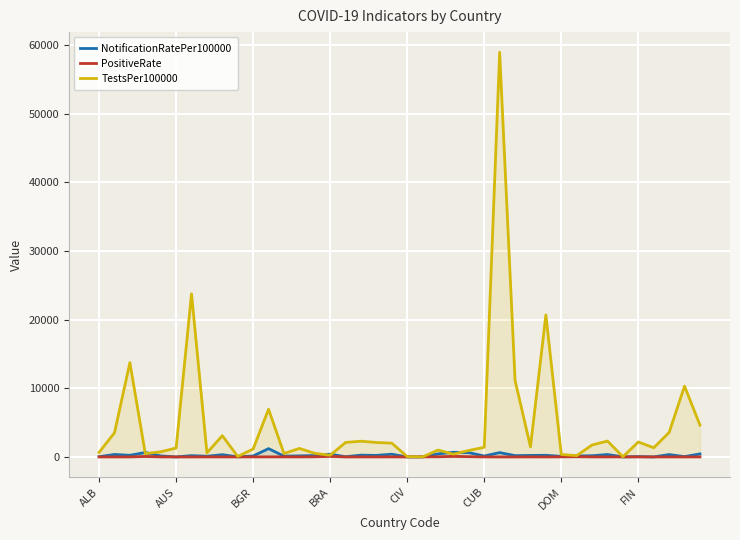

Which series has the largest range (max minus min)?

TestsPer100000